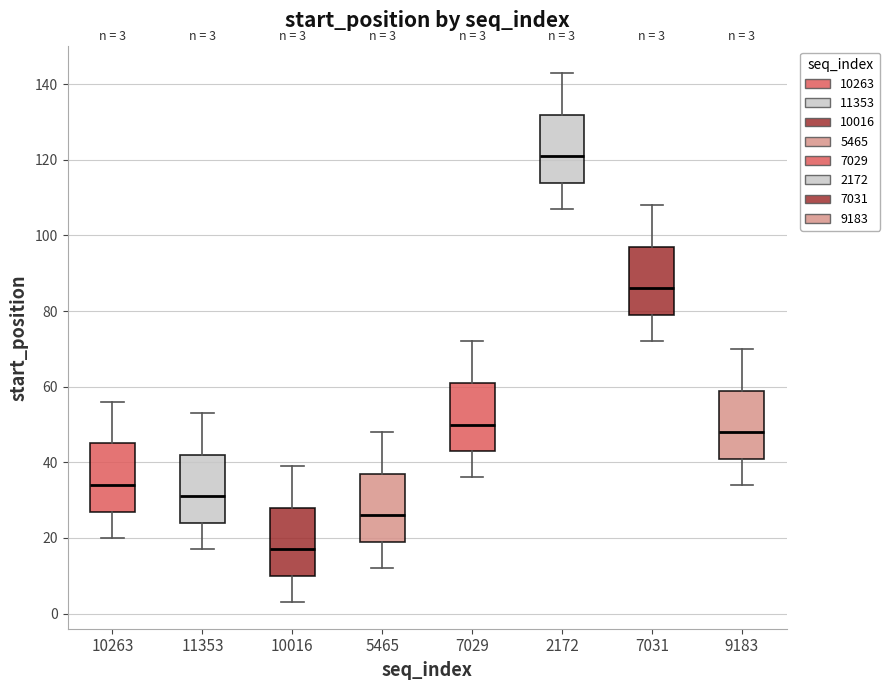

Which box has the highest median line?

2172